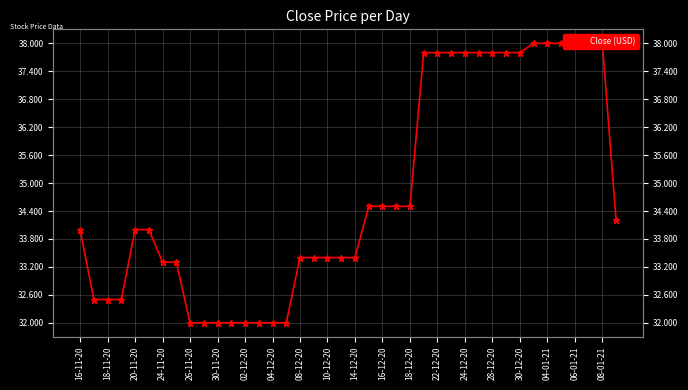

Does the chart display data point markers on the line(s)?

Yes